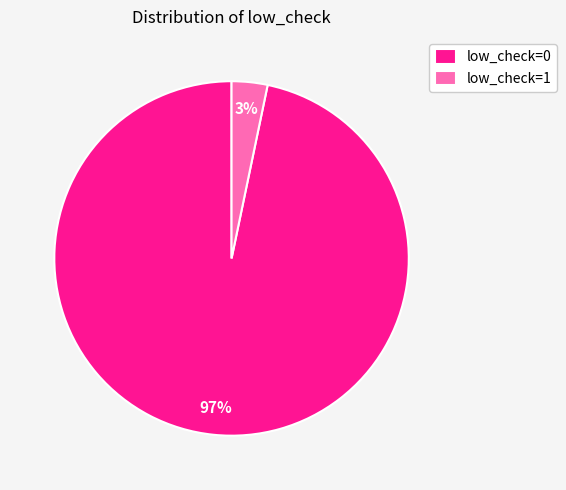

What is the largest slice in the pie chart?

low_check=0